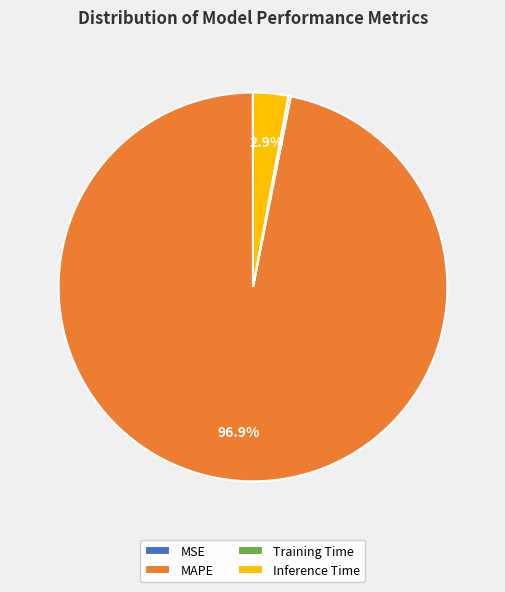

How much of the chart is everything except Inference Time?

97.1%